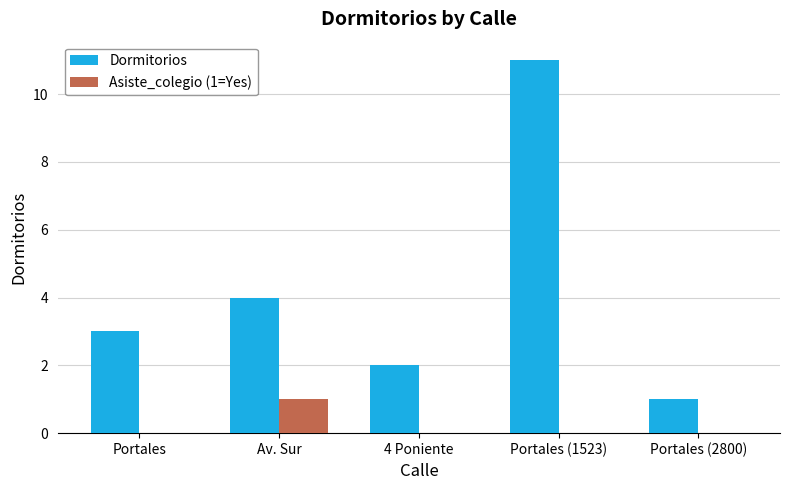

Reading right to left, what are all the values shown in this chart?

Dormitorios: Portales (2800)=1	Portales (1523)=11	4 Poniente=2	Av. Sur=4	Portales=3
Asiste_colegio (1=Yes): Portales (2800)=0	Portales (1523)=0	4 Poniente=0	Av. Sur=1	Portales=0